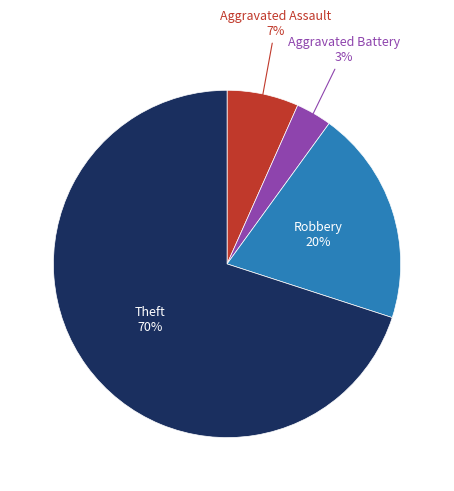

To the nearest percent, what is the average slice percentage?

25%